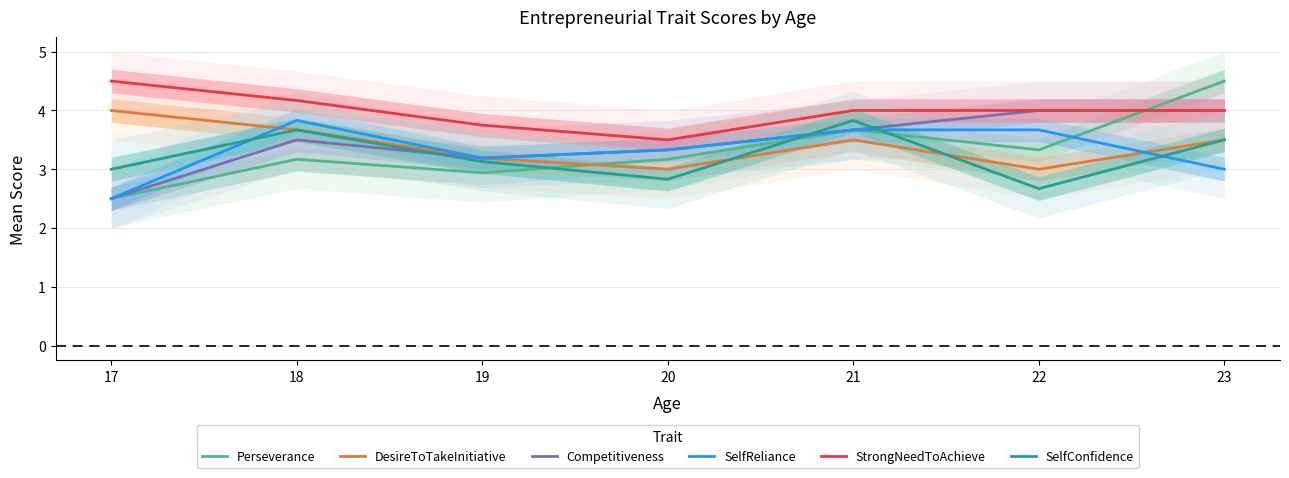

List the labels in order of SelfReliance value, largest first.

18, 21, 22, 20, 19, 23, 17